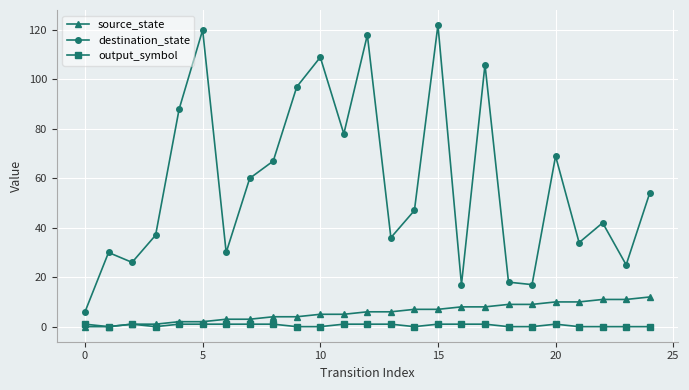

What is the value of the source_state point at the 16th from the left?

7